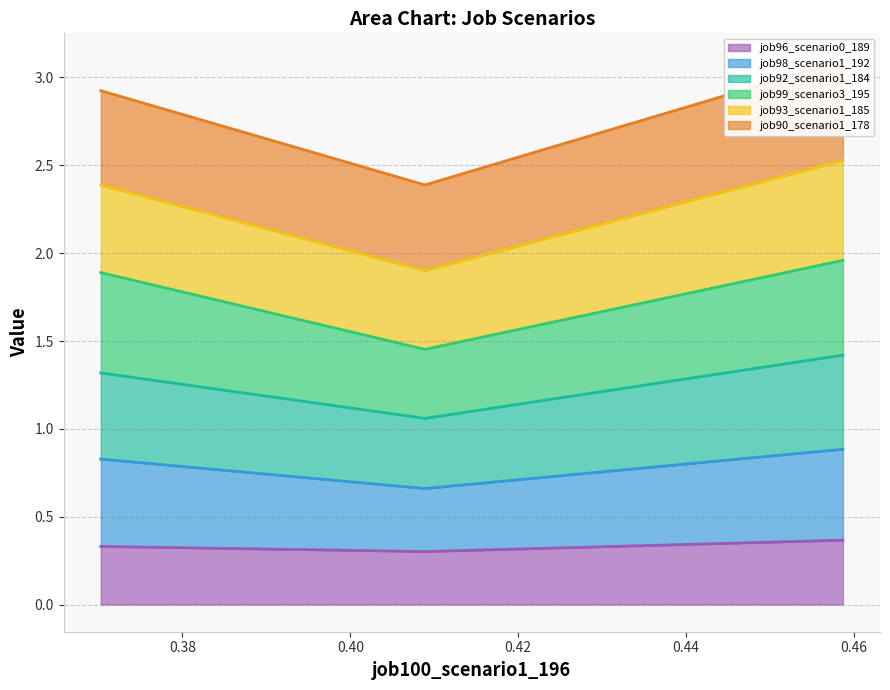

How many job96_scenario0_189 values are between 0 and 1?

3